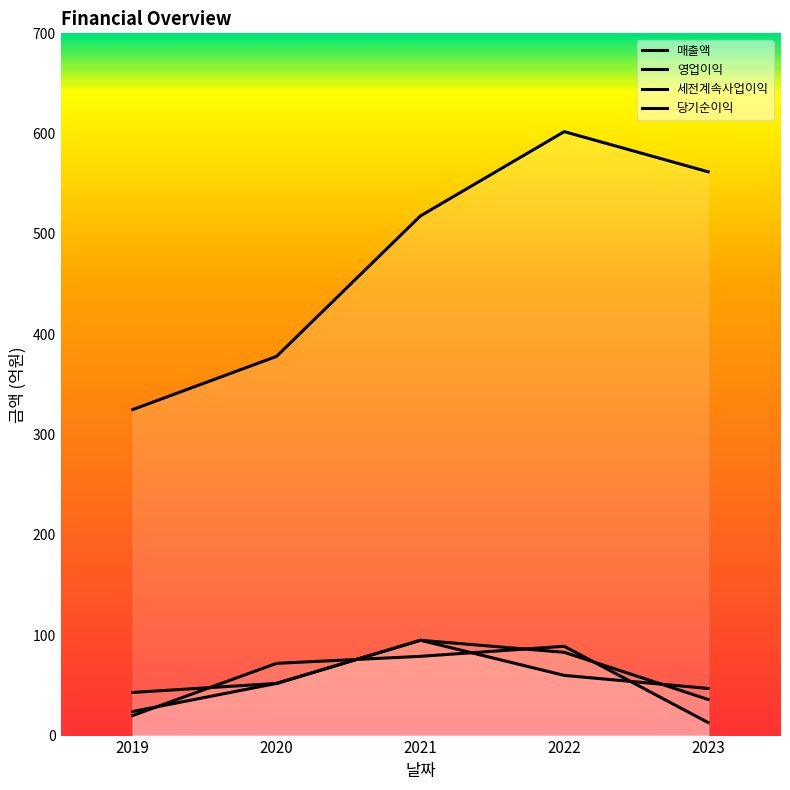

How many lines are shown in the chart?

4